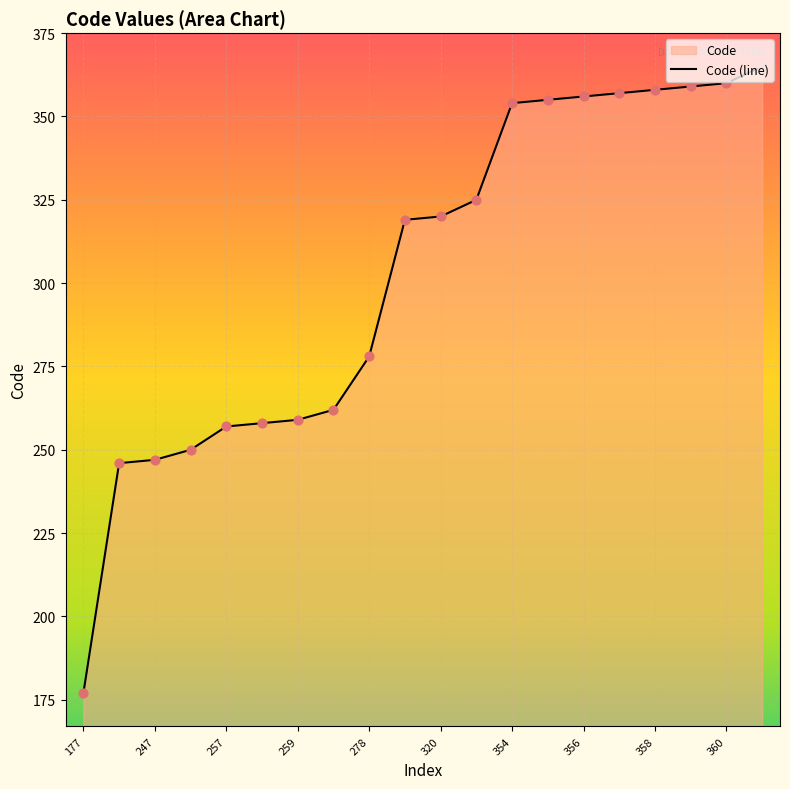

Approximately how many times larger is the value at 278 compared to 257?

1.1